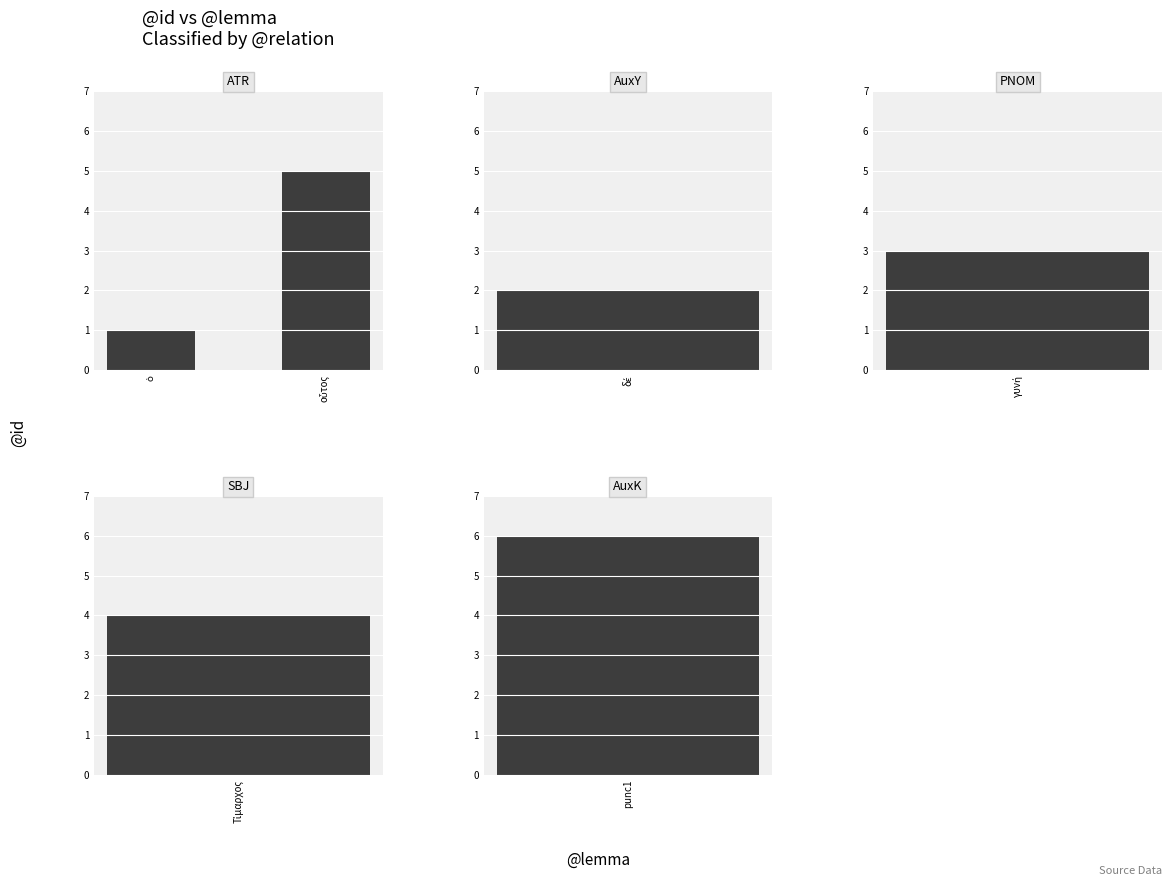

The chart shows a value of 0 at ὁ. True or false?

False